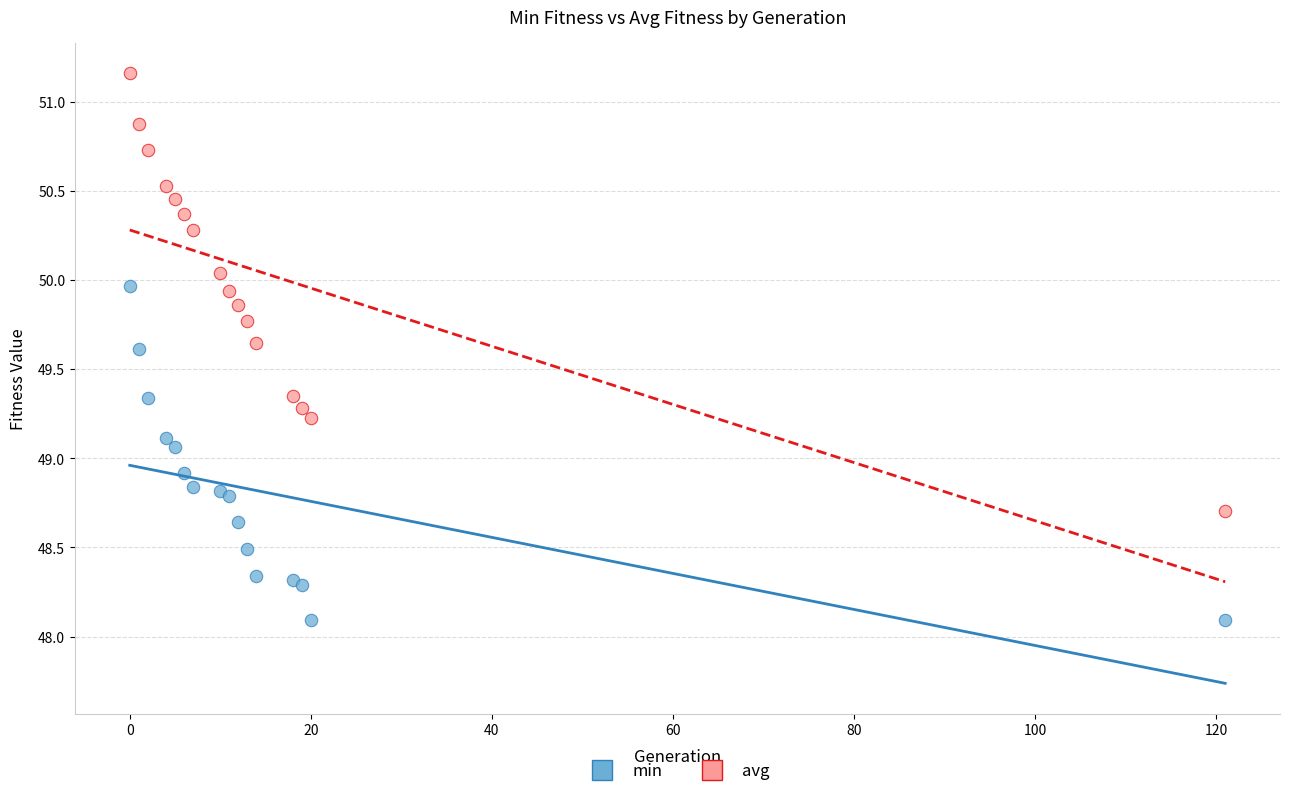

What is the X range (max minus min) for the scatter plot?

121.0